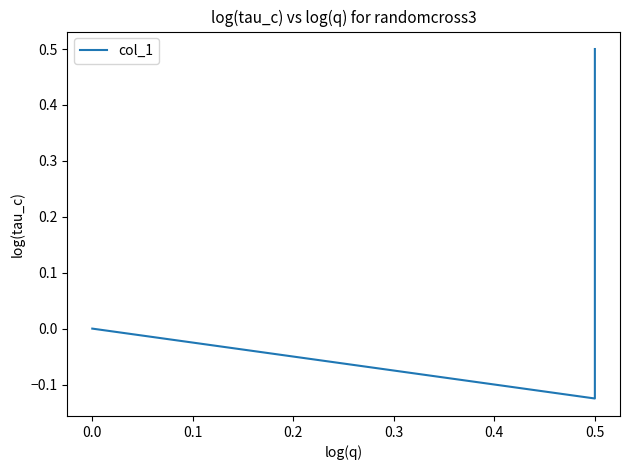

Does the chart display data point markers on the line(s)?

No